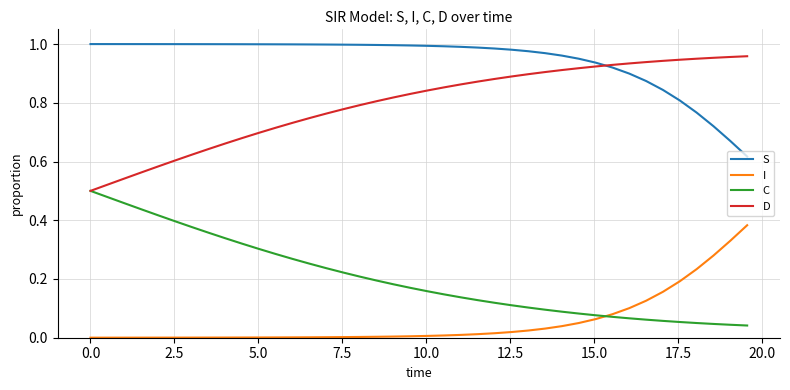

Which series has the largest total across all categories?

S